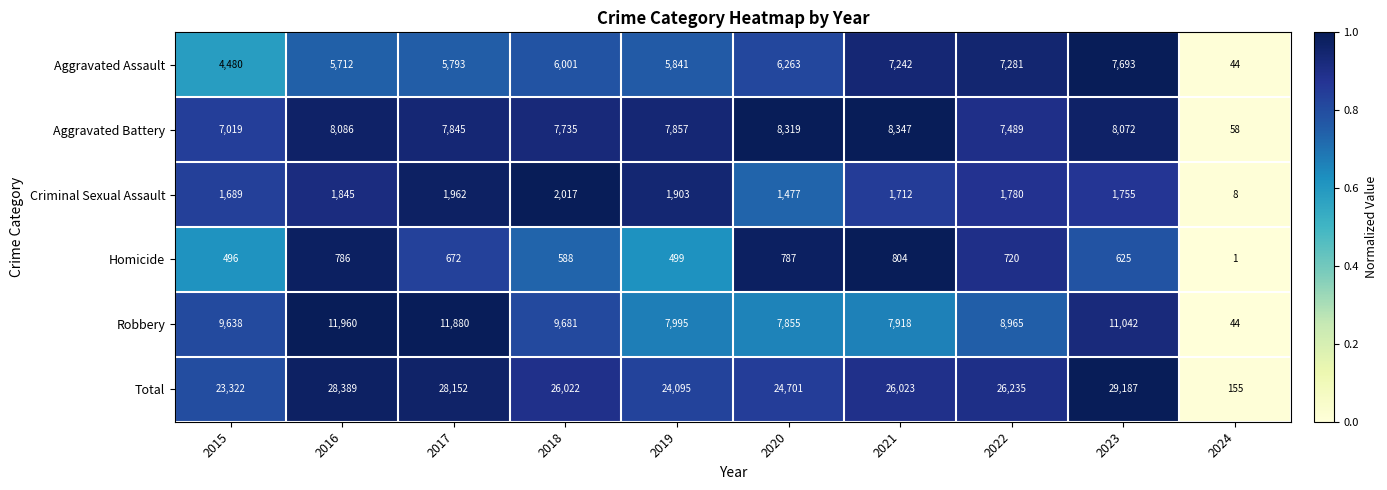

At which label does Criminal Sexual Assault first exceed 1780?

2016